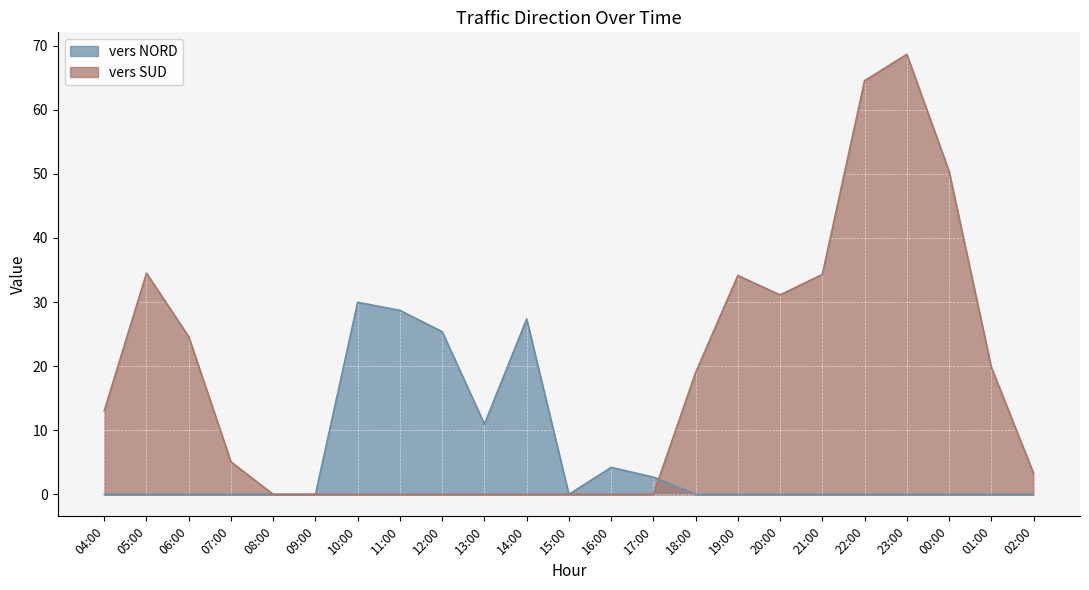

Which has a higher value, 14:00 or 21:00?

14:00